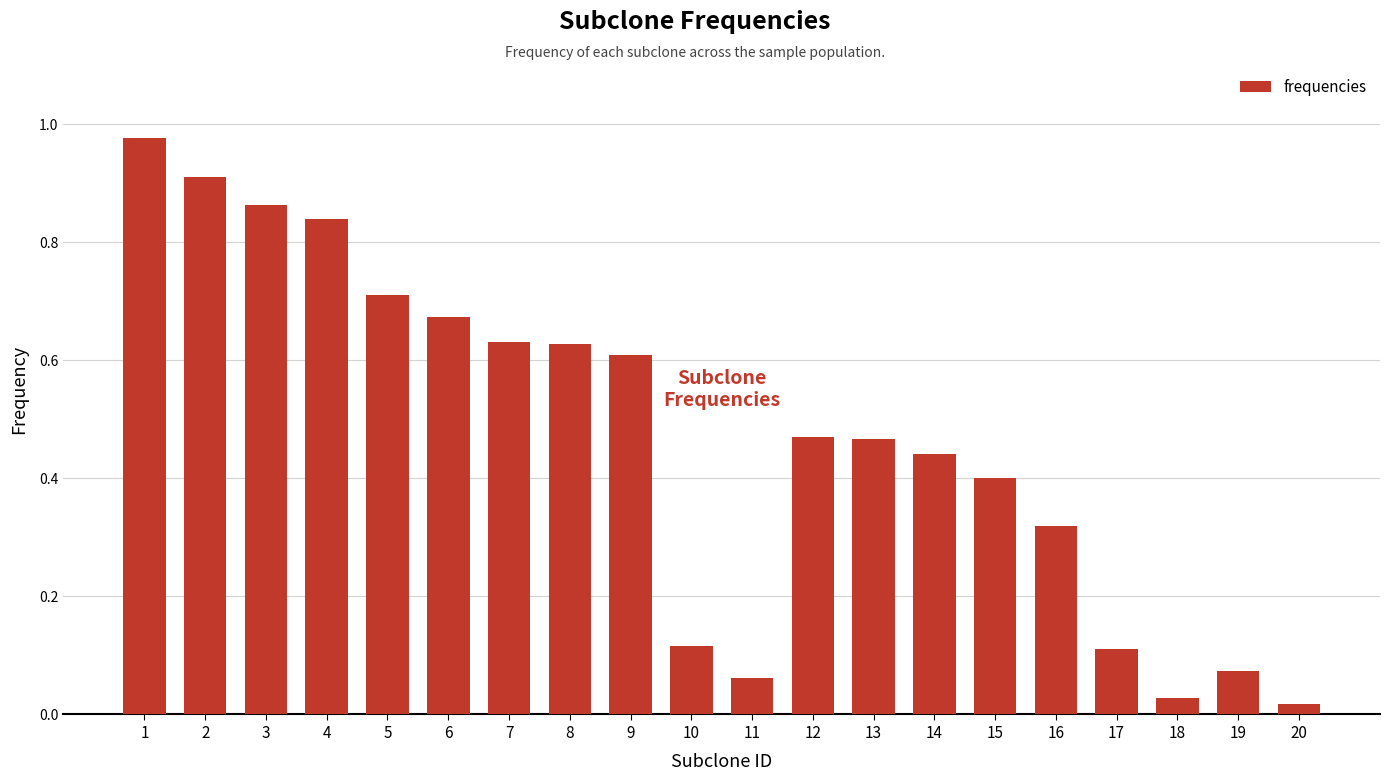

The value at 7 is 0.9. True or false?

False